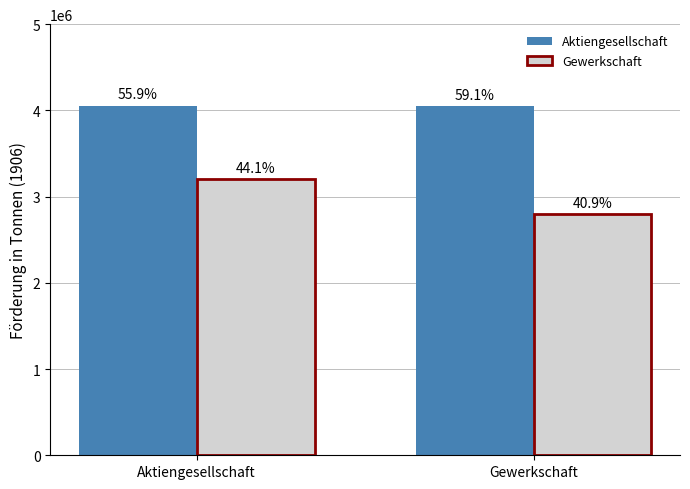

Is it true that Gewerkschaft equals 842259 at Aktiengesellschaft?

False